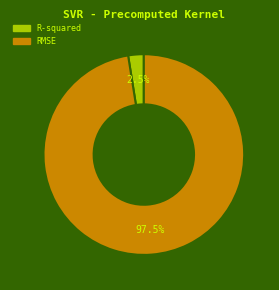

How much of the chart is everything except RMSE?

2.5%